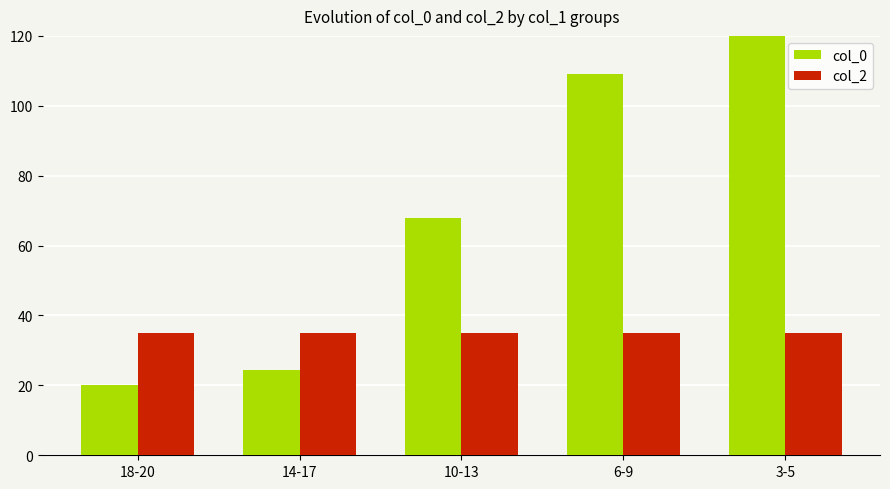

Reading left to right, what are all the values shown in this chart?

col_0: 18-20=20.0	14-17=24.5	10-13=67.9	6-9=109.1	3-5=120.0
col_2: 18-20=35.0	14-17=35.0	10-13=35.0	6-9=35.0	3-5=35.0